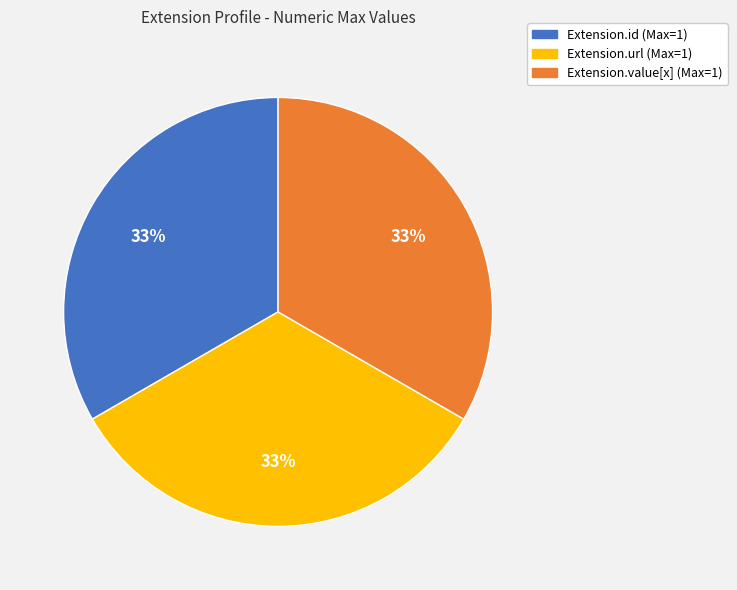

Is there a majority slice in this chart?

No